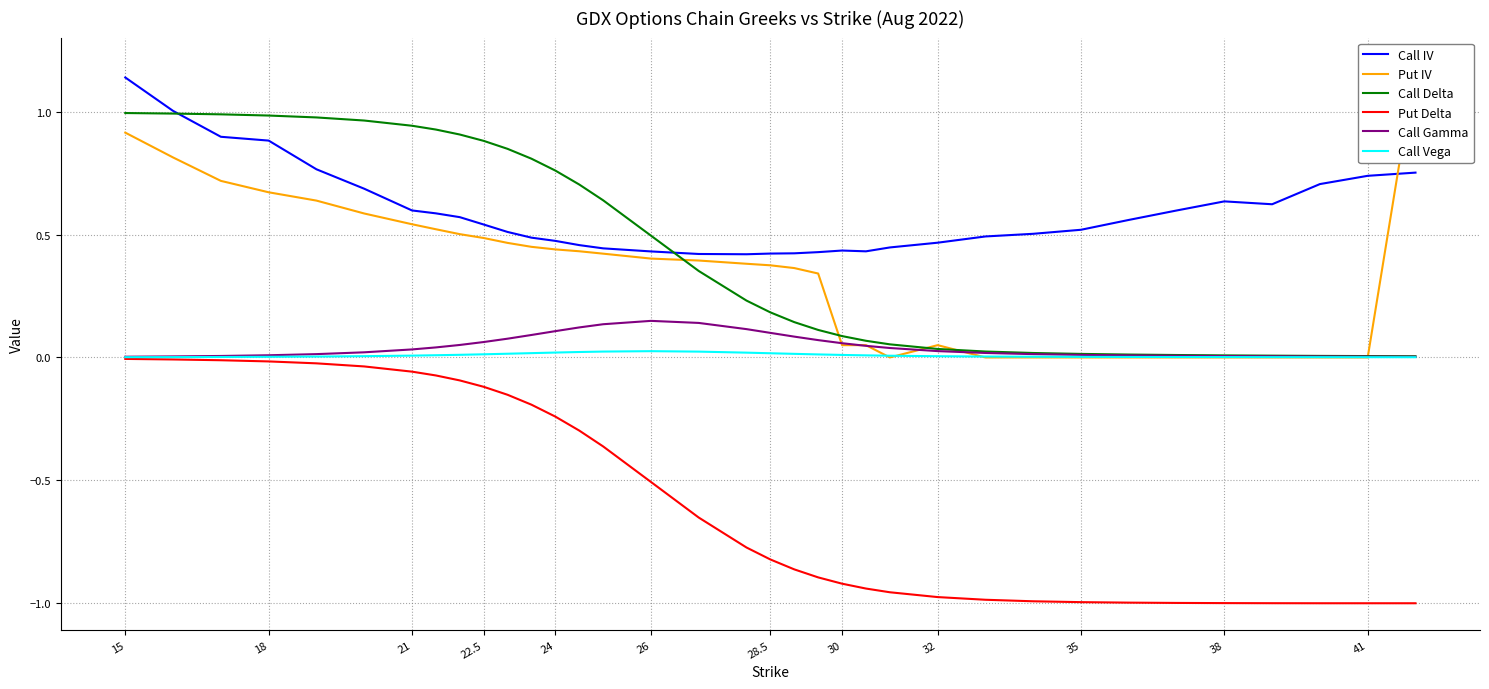

At which category is the sum across all series the highest?

15